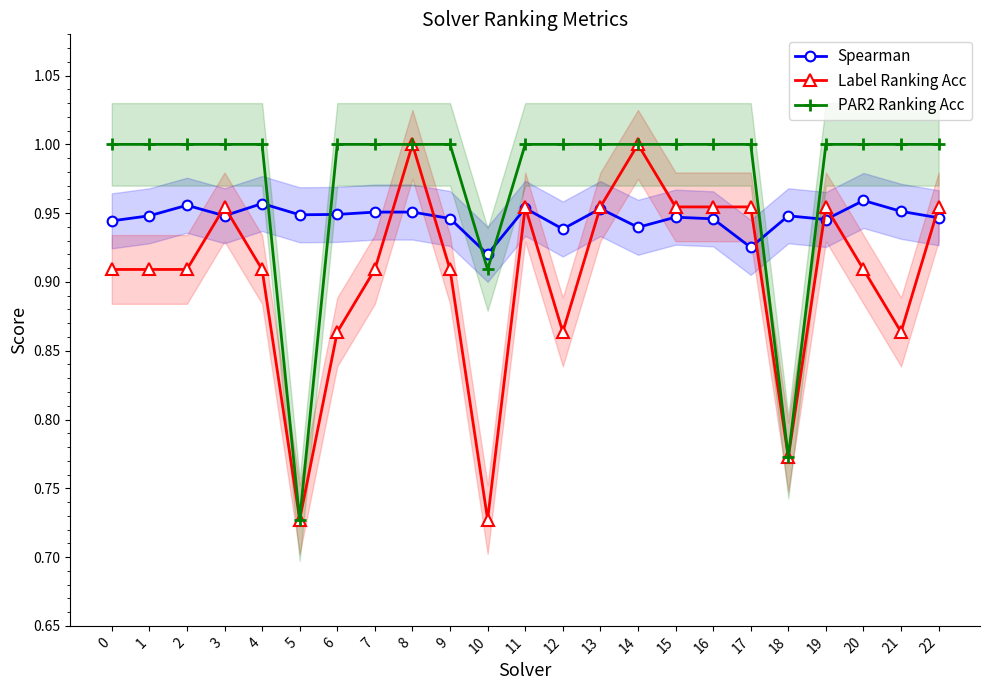

How many data points in PAR2 Ranking Acc are less than 1?

3